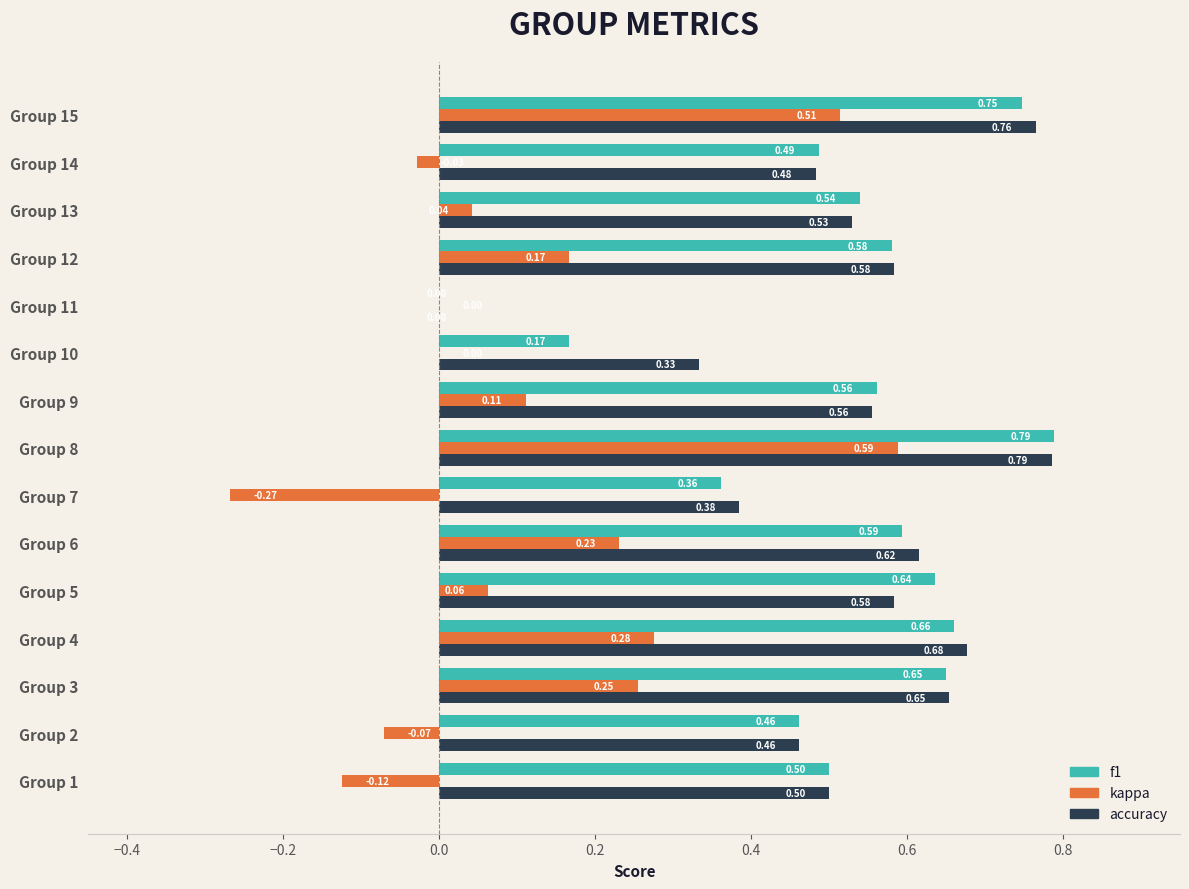

What is the sum of all accuracy values?

7.9